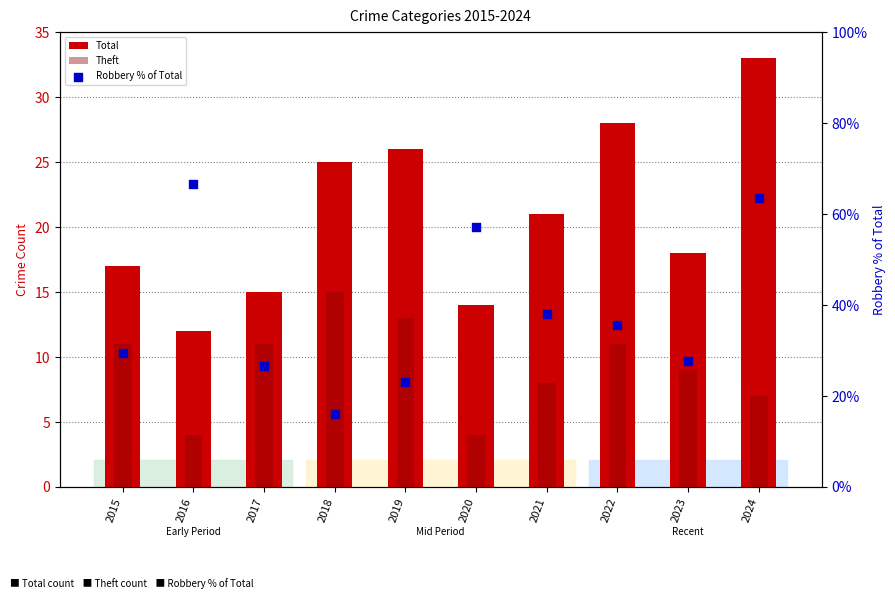

At how many categories does at least one series exceed 63?

2